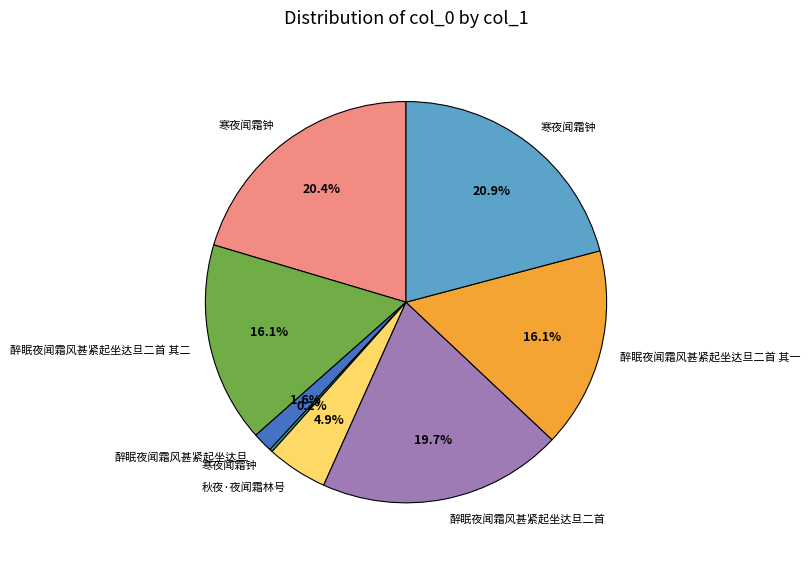

Is there a majority slice in this chart?

No